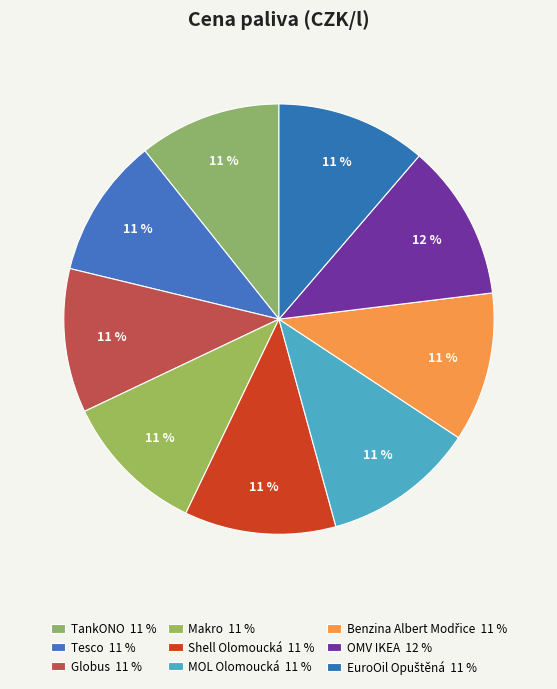

To the nearest percent, what percentage of the pie is MOL Olomoucká?

11%